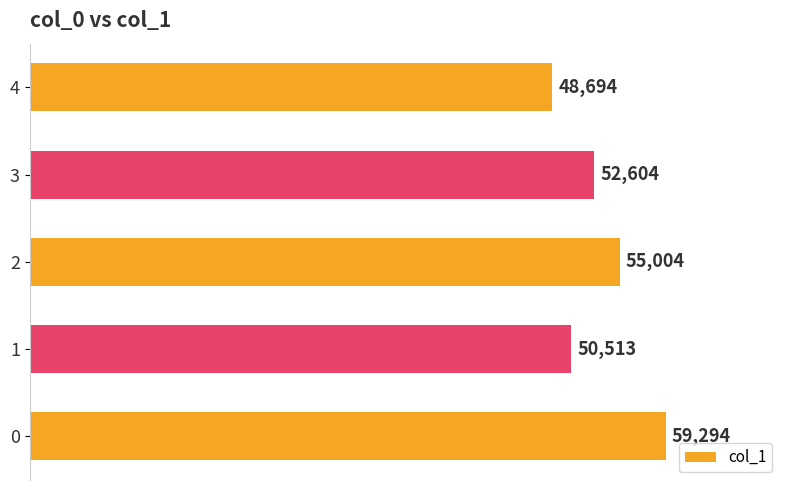

How many data points does each series have?

5